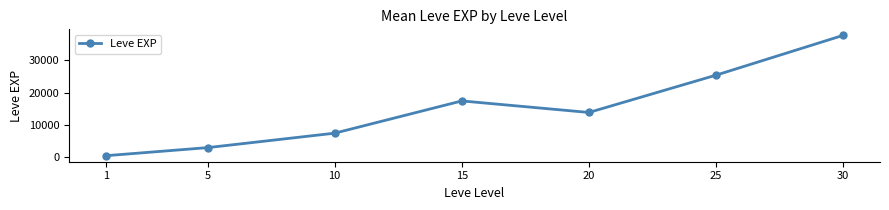

Which has a higher value, 25 or 30?

30